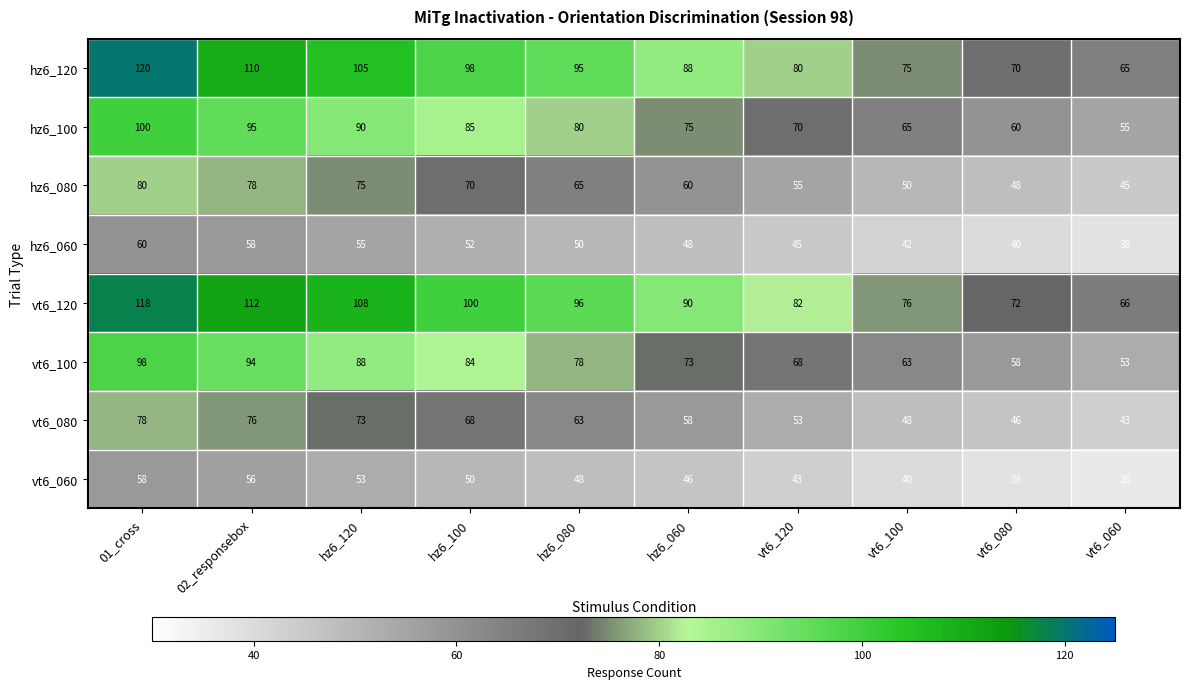

What value does the vt6_060 series have at vt6_060, to the nearest 5?

35